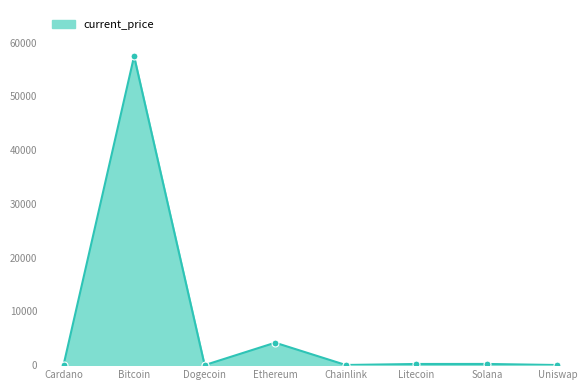

Where is the first local maximum?

Bitcoin